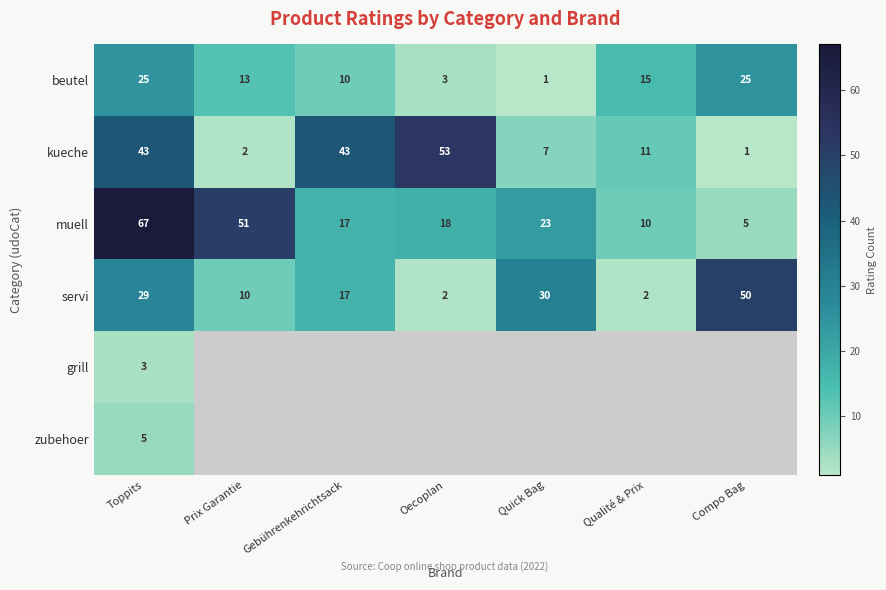

Which has a higher value, Compo Bag or Oecoplan?

Compo Bag